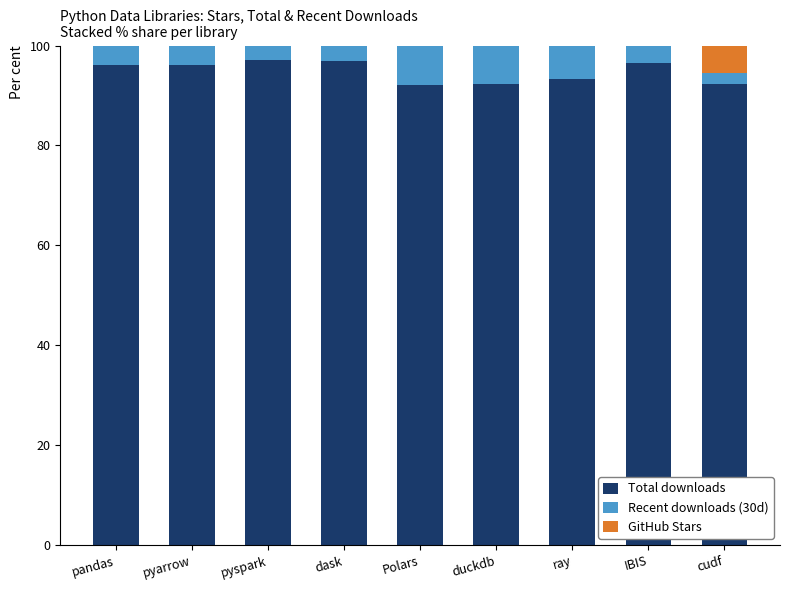

True or false: Total downloads has a value of 157.8 at ray.

False